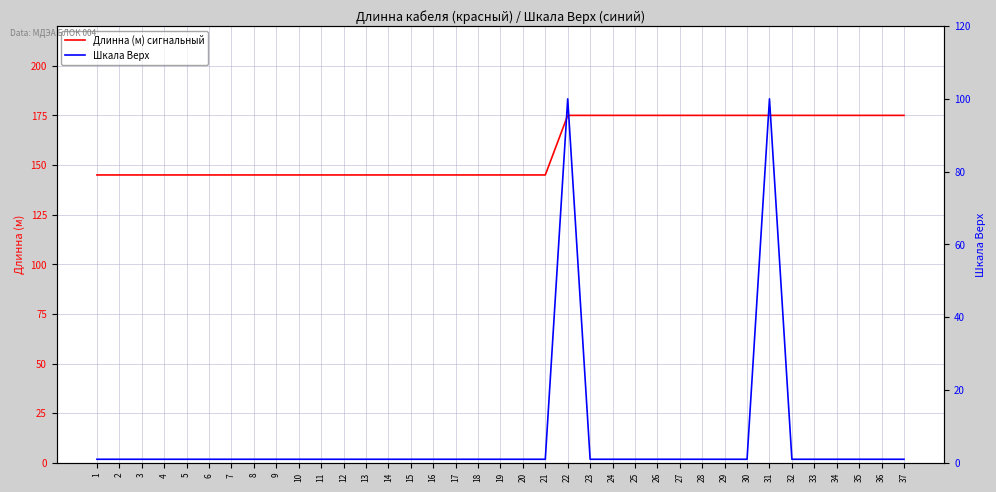

How many Длинна (м) сигнальный values are between 145 and 175?

37